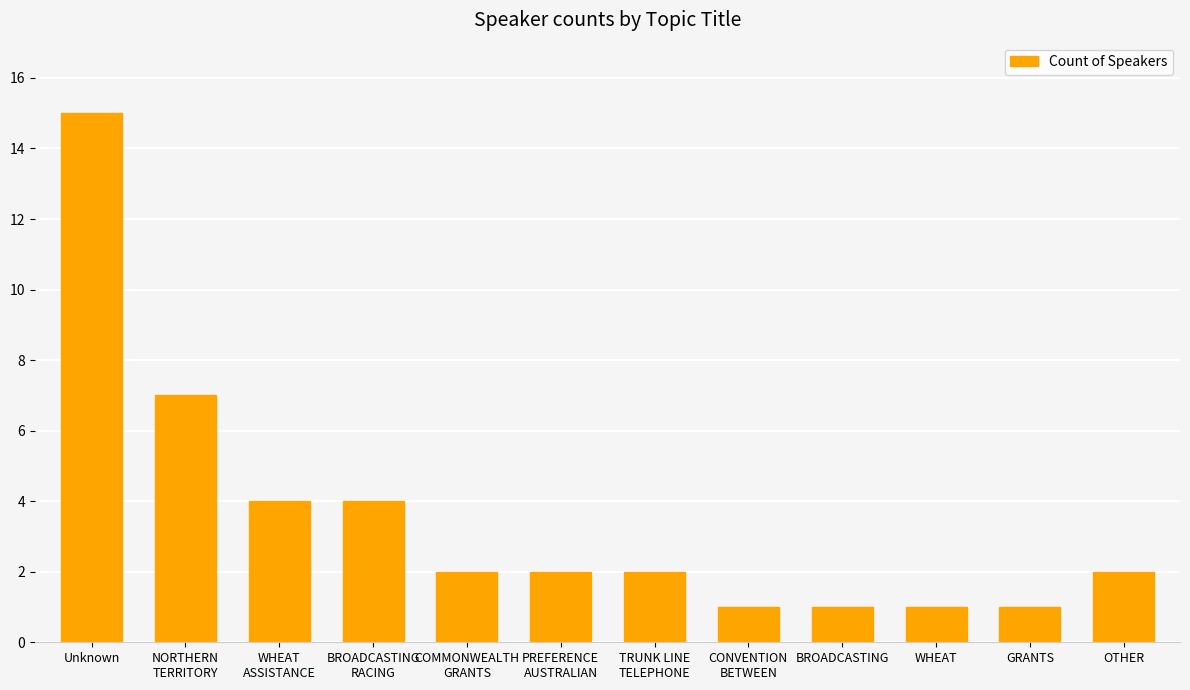

What is the label of the 5th bar from the right?

CONVENTION
BETWEEN